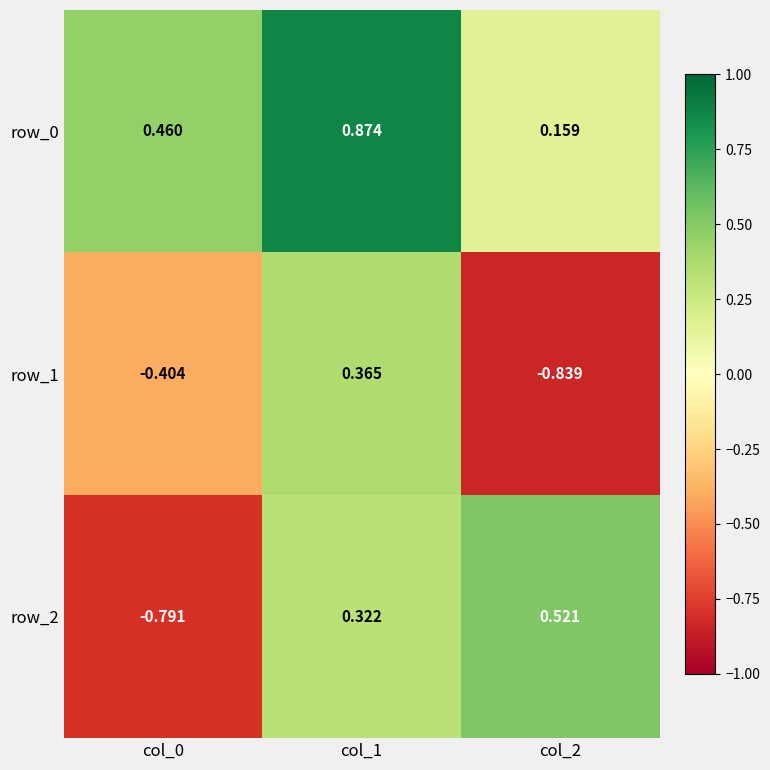

The row_1 series shows 0.4 at col_1. True or false?

True